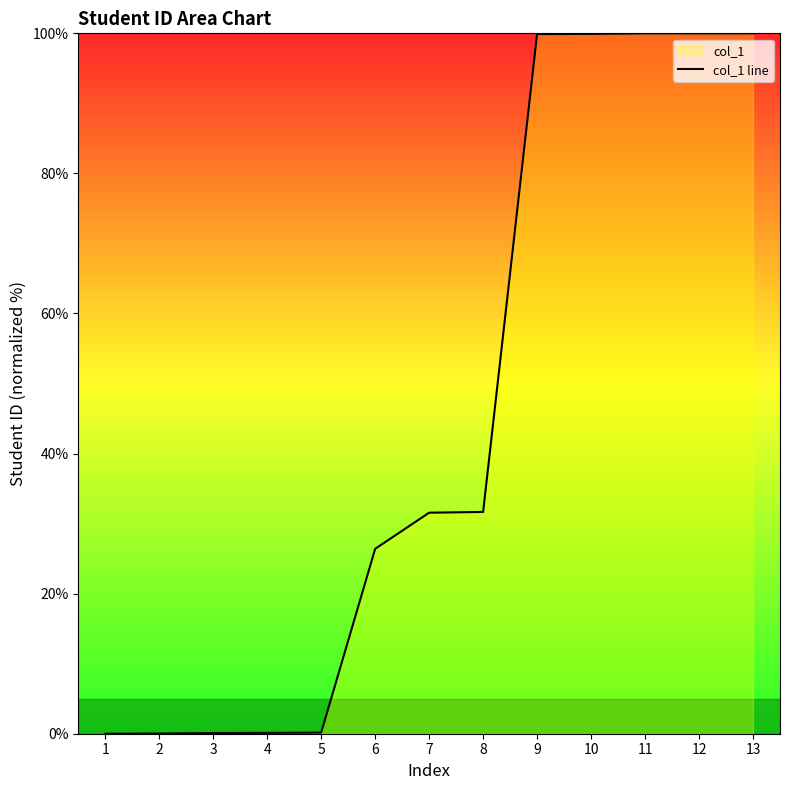

What is the difference between the maximum and second lowest values?

100.0